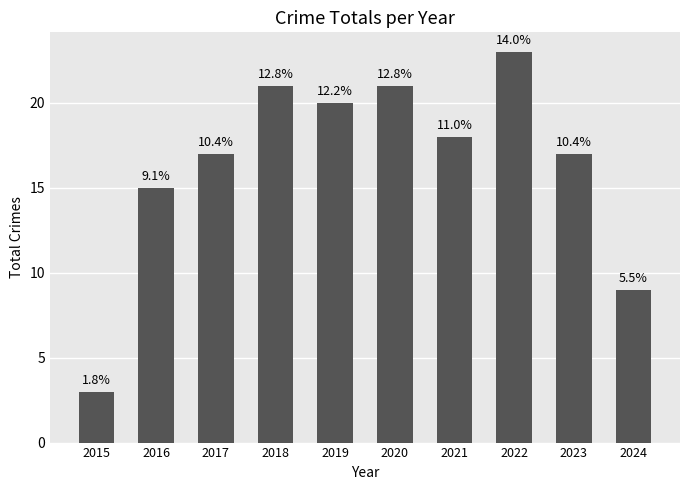

How many bars are there in total?

10